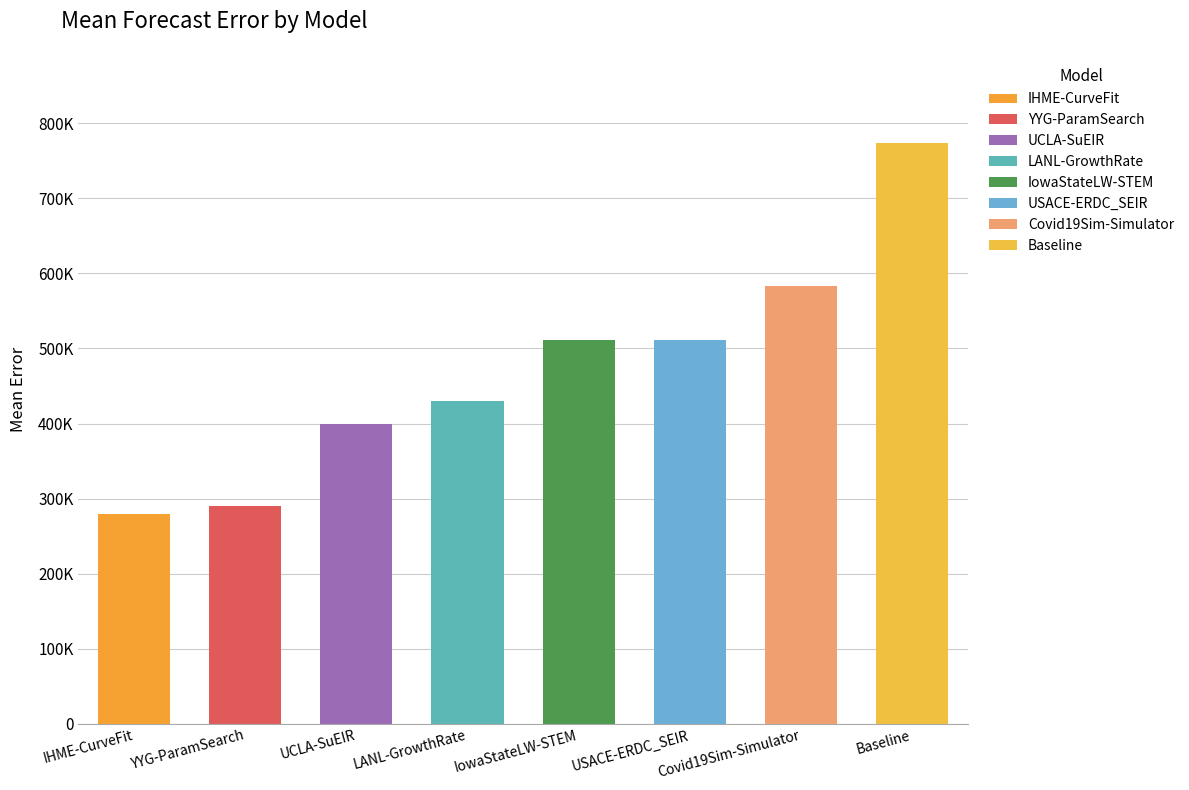

What is the change in value from IowaStateLW-STEM to USACE-ERDC_SEIR?

+342.5